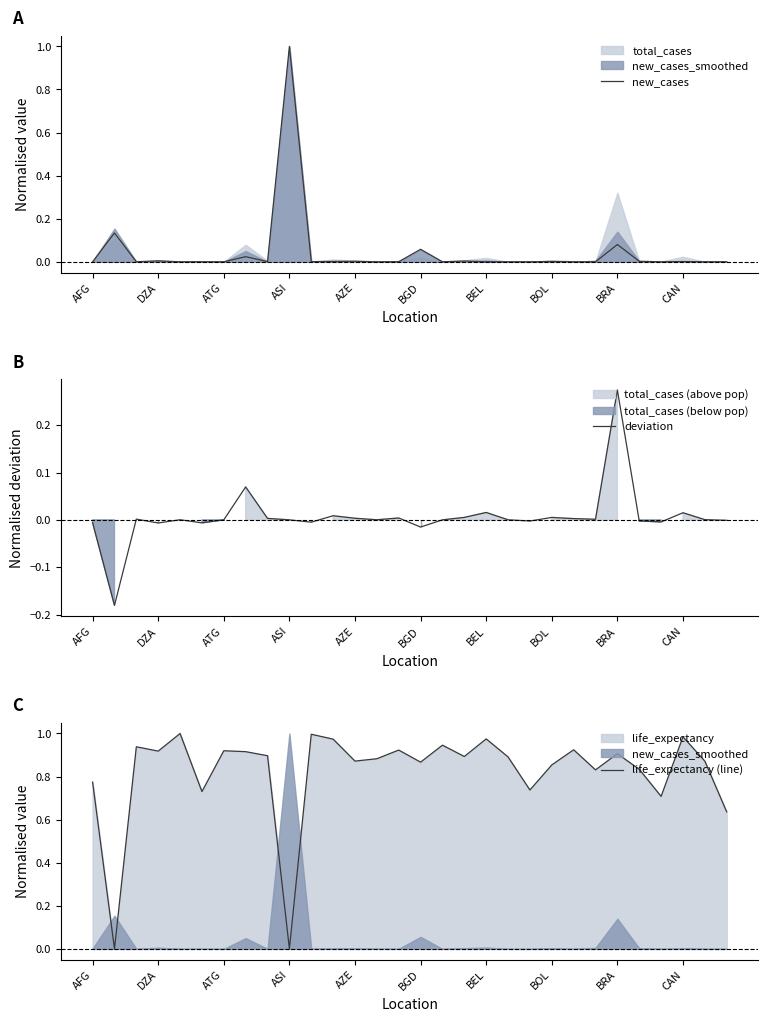

True or false: life_expectancy (line) and deviation cross at least once.

False